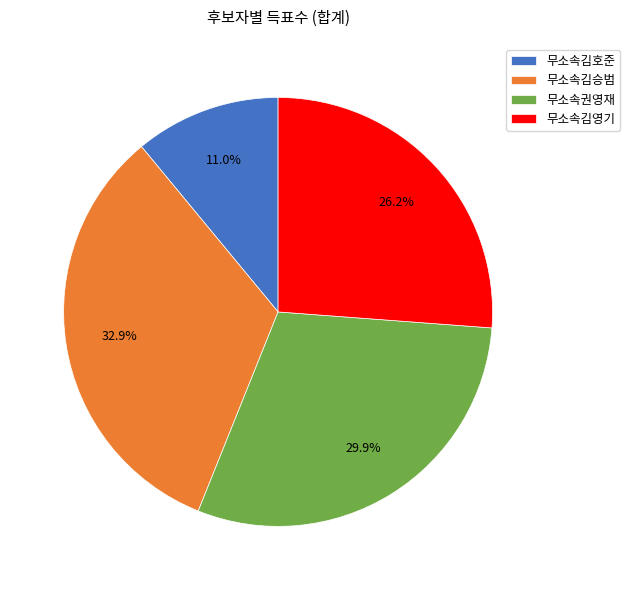

The 무소속김승범 slice represents 33% of the pie. True or false?

True